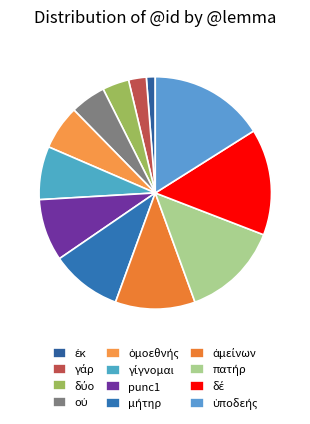

True or false: μήτηρ accounts for 10% of the total.

True